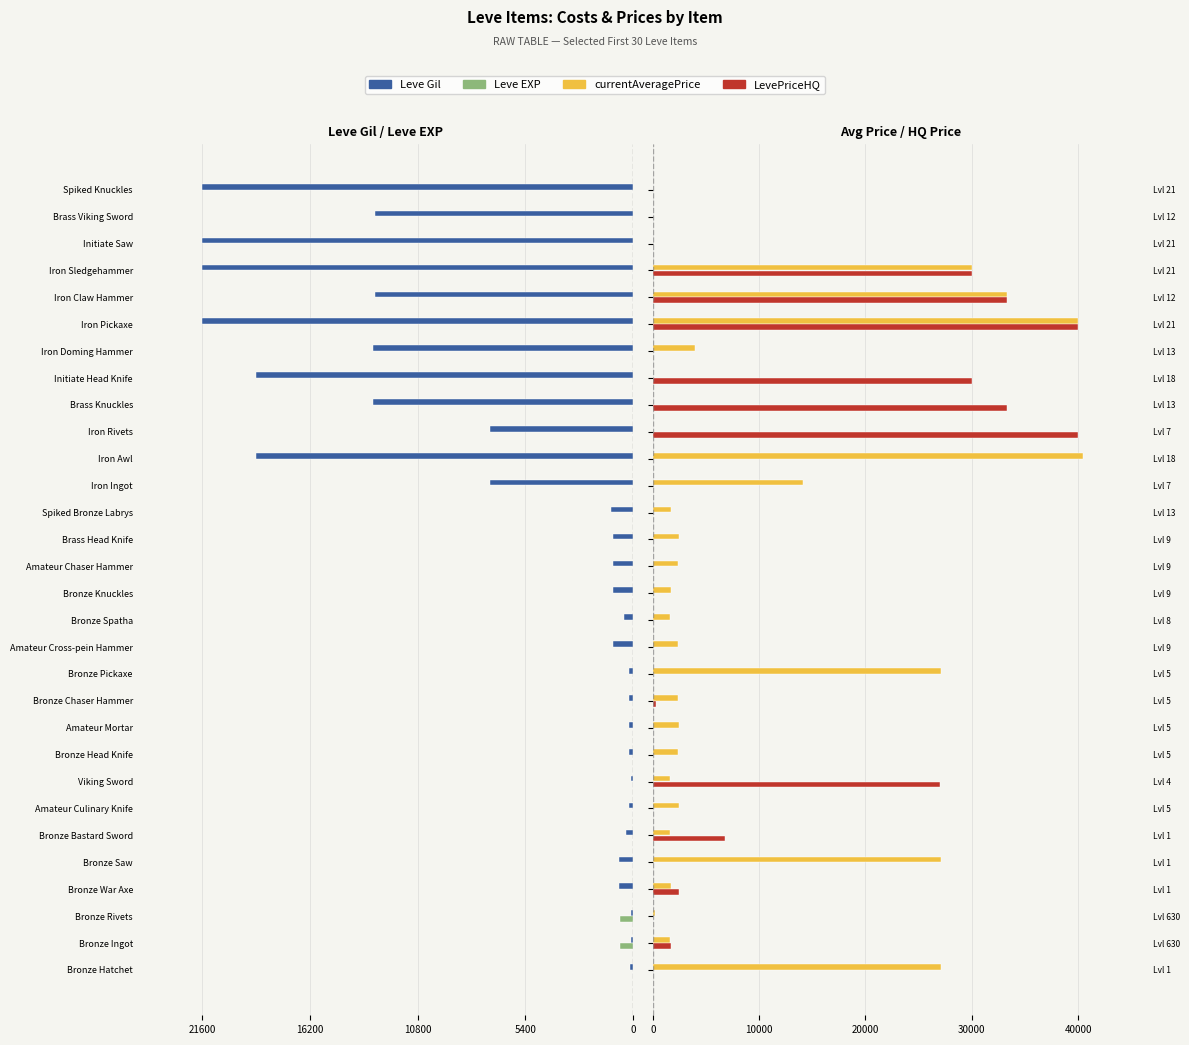

What position from the right is Brass Knuckles?

9